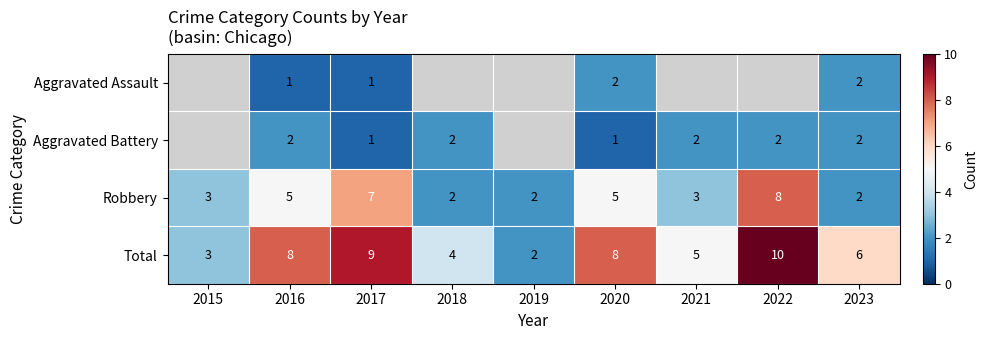

True or false: Robbery has a value of 8.0 at 2020.

False